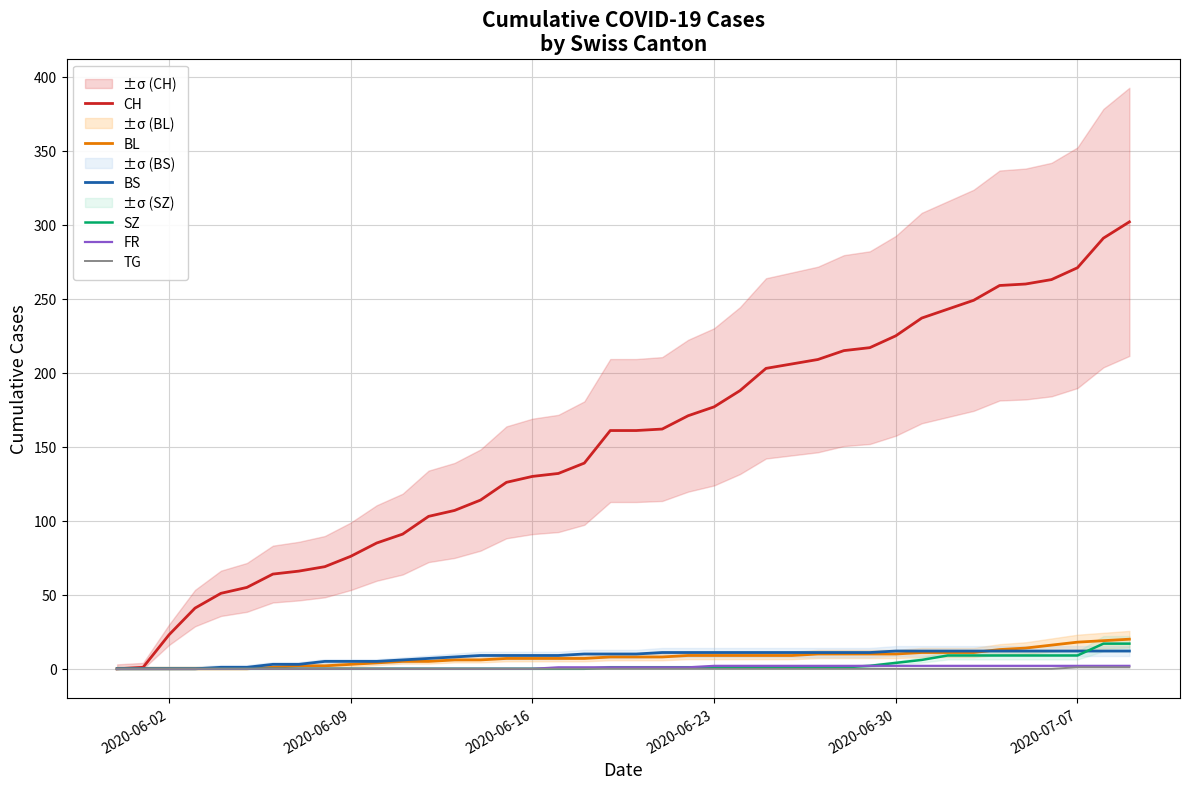

What is the highest value of the BL series?

20